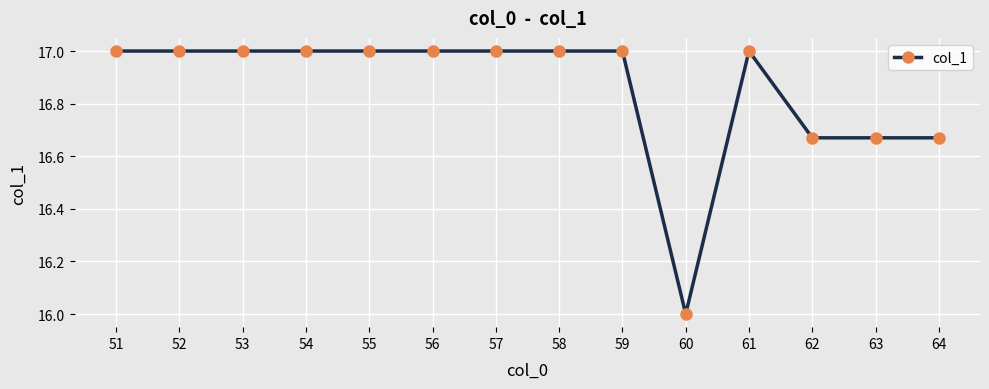

What is the ratio of the value at 55 to the value at 58?

1.0